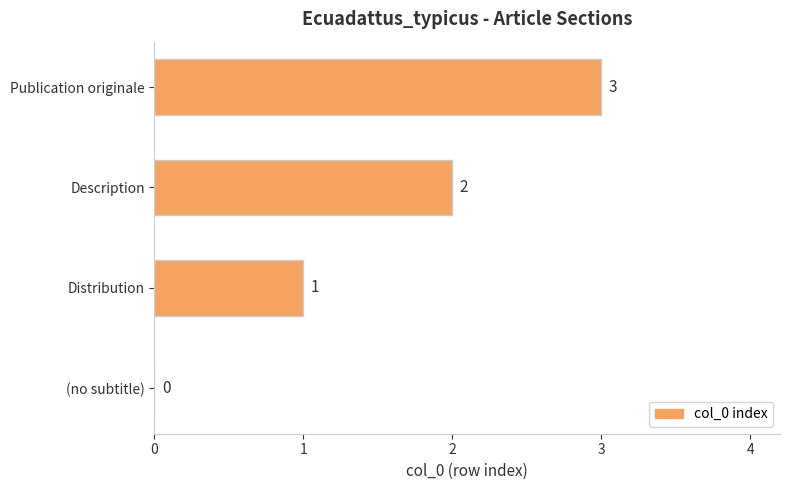

Are the bars horizontal?

Yes